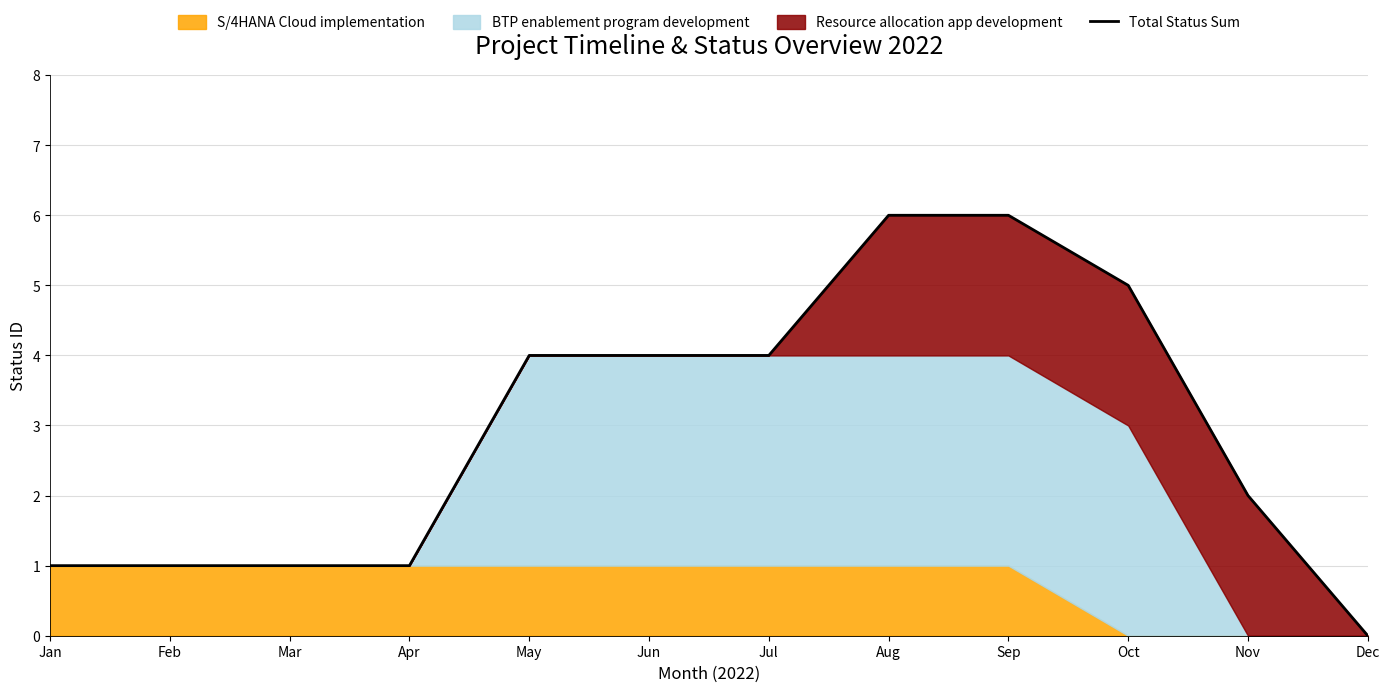

Where does the data first go above 4?

Aug